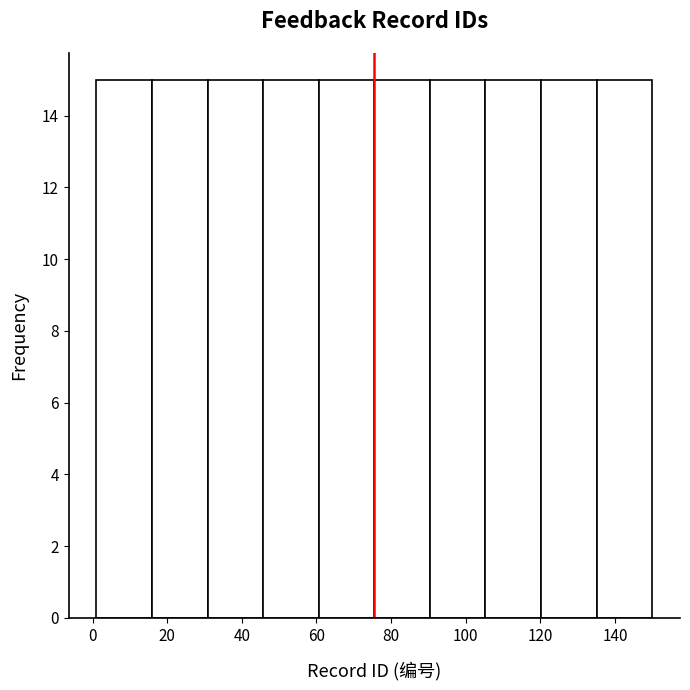

Reading left to right, list every bar in this chart as the range it spans on the x-axis followed by its height. Neither the bar edges nor the heights are printed on the chart, so give them approximately, as read against the axes.

2 to 16: 15
16 to 30: 15
30 to 46: 15
46 to 60: 15
60 to 76: 15
76 to 90: 15
90 to 106: 15
106 to 120: 15
120 to 136: 15
136 to 150: 15